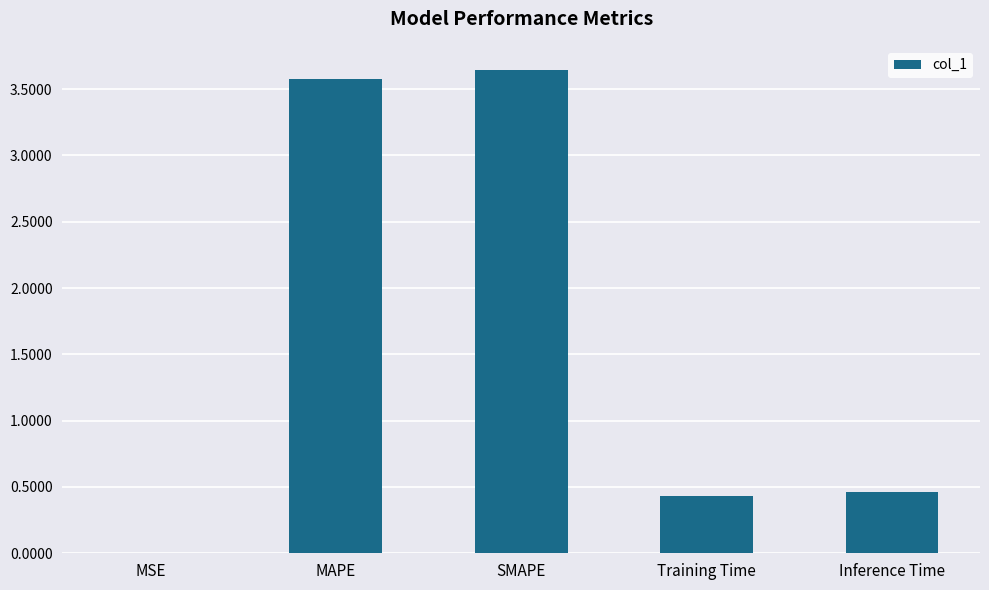

Is it true that the value at MAPE is 1.4?

False